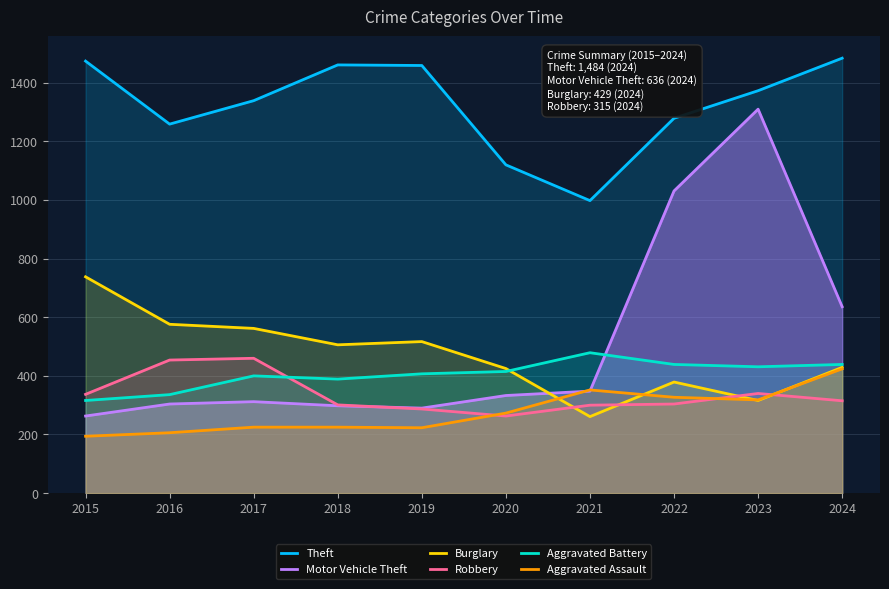

List the labels in order of Aggravated Battery value, smallest first.

2015, 2016, 2018, 2017, 2019, 2020, 2023, 2022, 2024, 2021